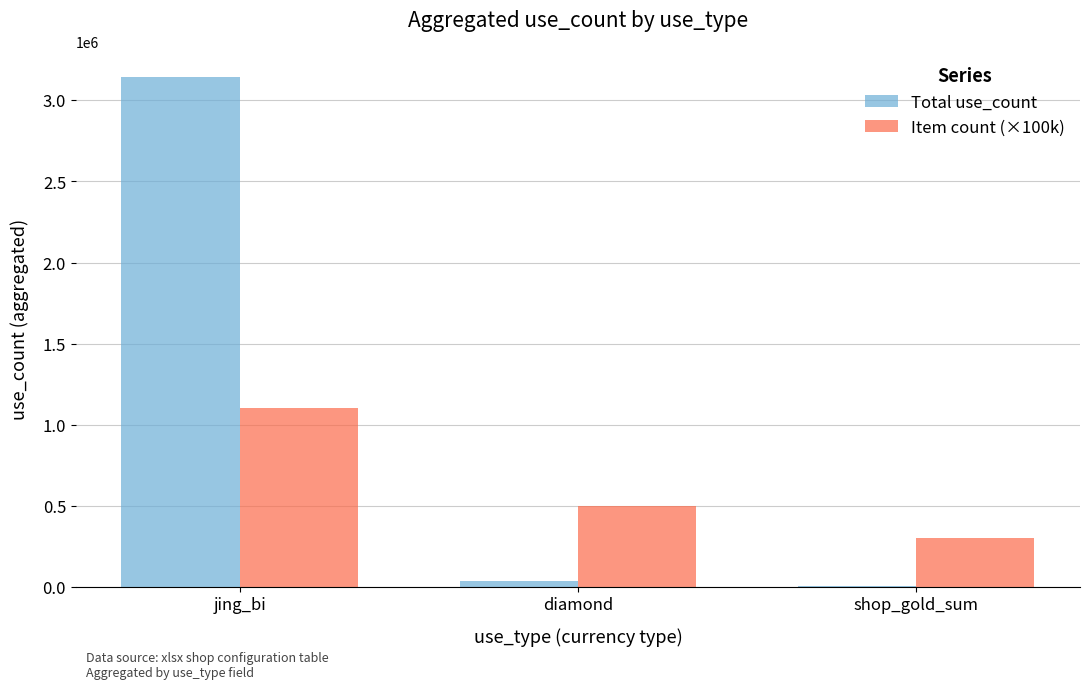

Is it true that Item count (×100k) equals 300000 at shop_gold_sum?

True